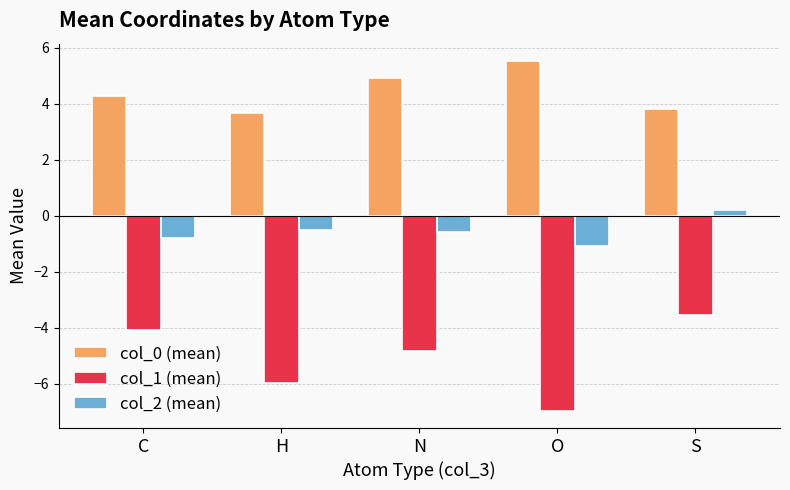

Which label corresponds to the smallest value in the chart?

O